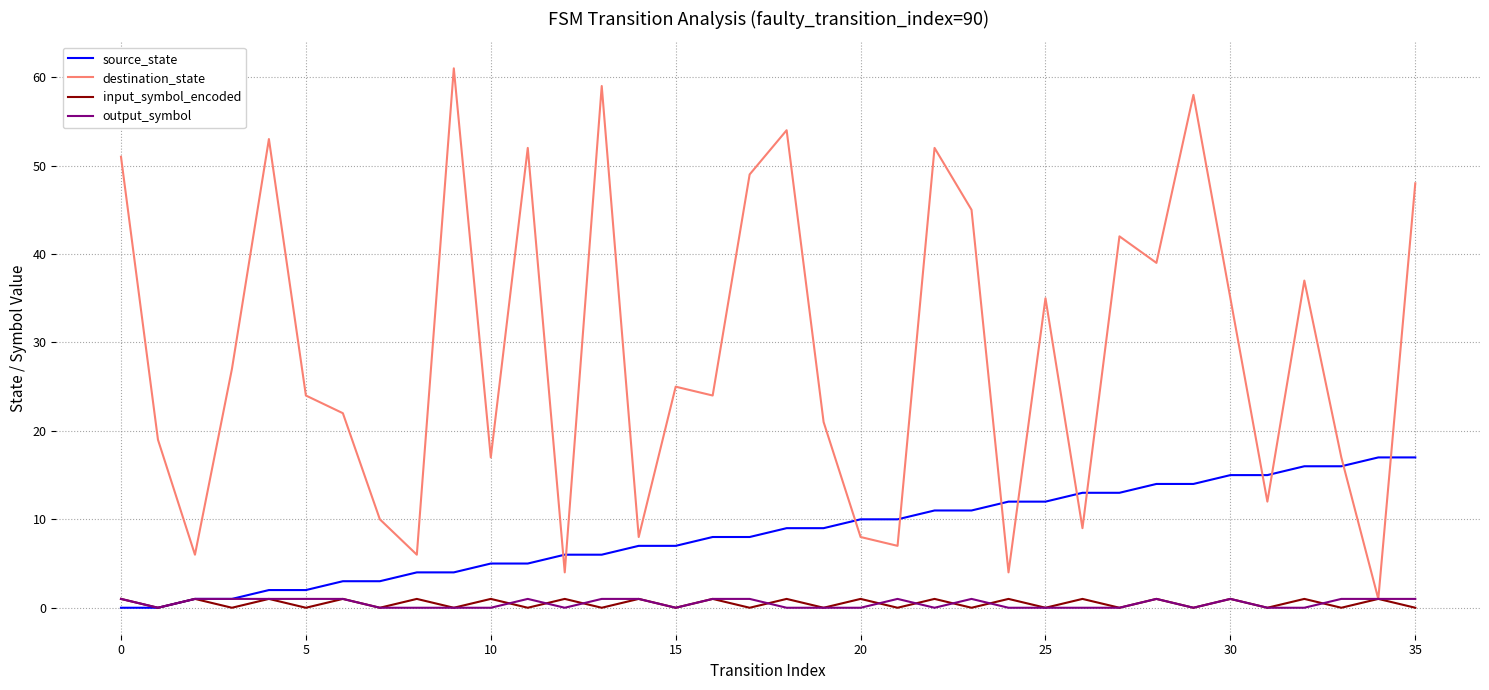

Which series has the largest total across all categories?

destination_state